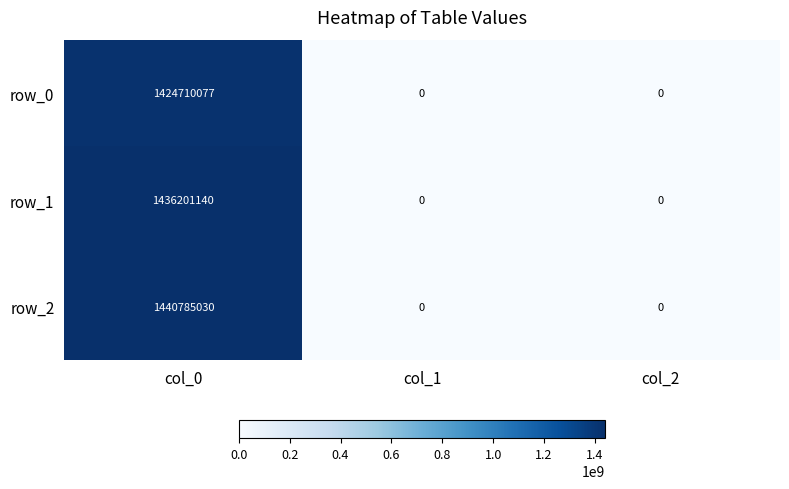

Rank the series by their maximum value, from lowest to highest.

row_0, row_1, row_2